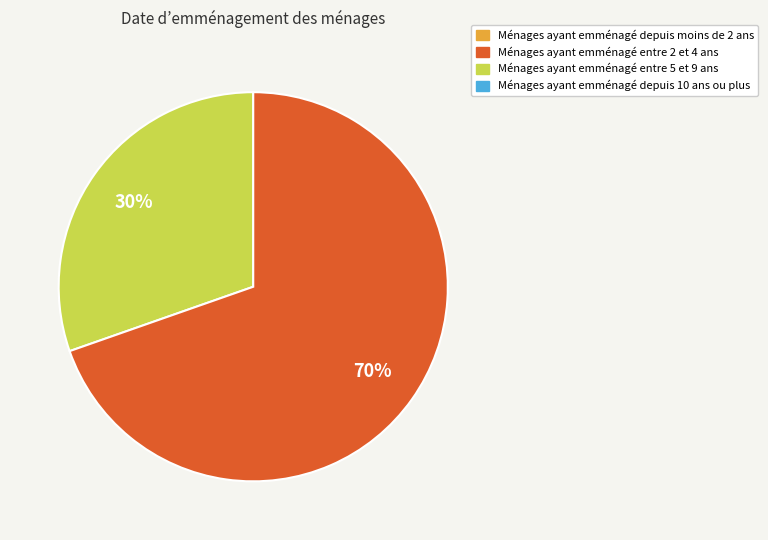

To the nearest percent, what is the average slice percentage?

50%